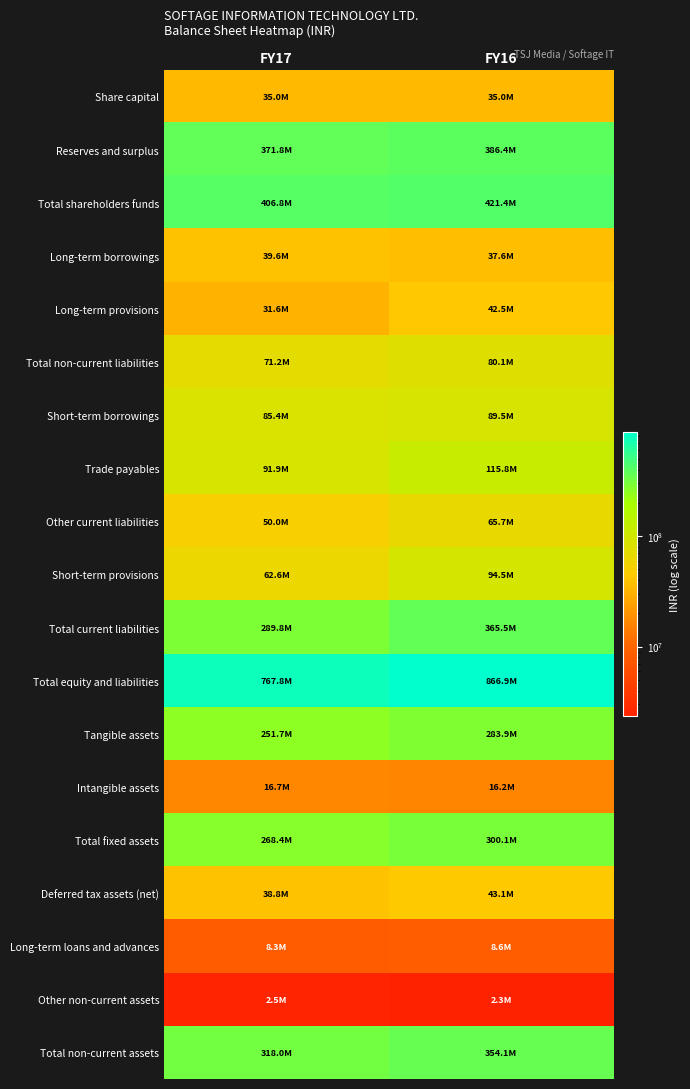

Reading left to right, transcribe all the data shown in this chart.

Share capital: FY17=35000000	FY16=35000000
Reserves and surplus: FY17=371837698	FY16=386374882
Total shareholders funds: FY17=406837698	FY16=421374882
Long-term borrowings: FY17=39570534	FY16=37615339
Long-term provisions: FY17=31600214	FY16=42492163
Total non-current liabilities: FY17=71170748	FY16=80107502
Short-term borrowings: FY17=85380463	FY16=89461851
Trade payables: FY17=91877504	FY16=115751922
Other current liabilities: FY17=50020755	FY16=65745227
Short-term provisions: FY17=62559414	FY16=94508507
Total current liabilities: FY17=289838136	FY16=365467507
Total equity and liabilities: FY17=767846582	FY16=866949891
Tangible assets: FY17=251668220	FY16=283876738
Intangible assets: FY17=16741759	FY16=16205977
Total fixed assets: FY17=268409979	FY16=300082715
Deferred tax assets (net): FY17=38794278	FY16=43092979
Long-term loans and advances: FY17=8298477	FY16=8575152
Other non-current assets: FY17=2502716	FY16=2330767
Total non-current assets: FY17=318005450	FY16=354081613